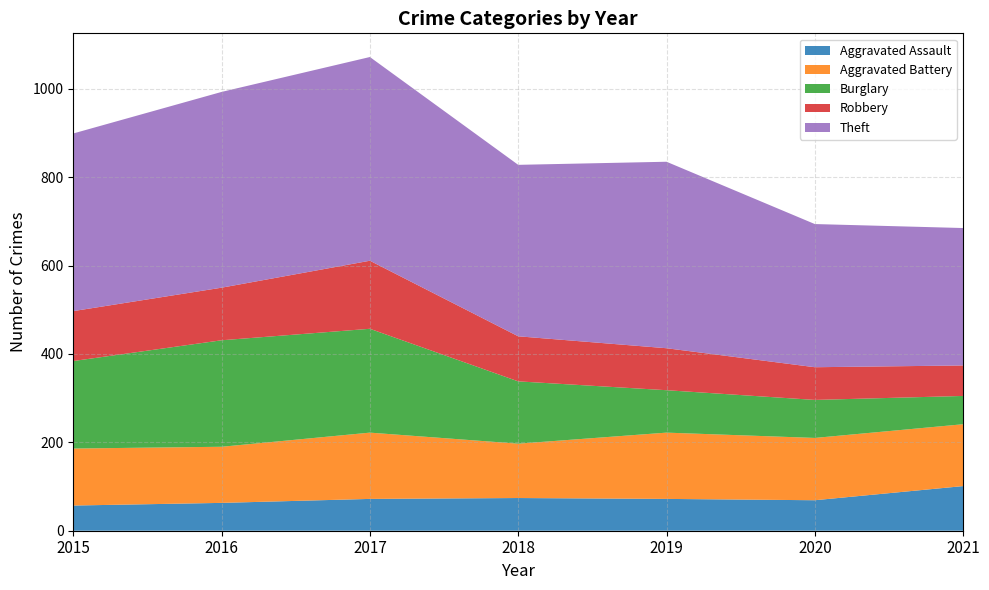

Reading right to left, extract all data points from this chart.

Aggravated Assault: 2021=101	2020=69	2019=72	2018=74	2017=72	2016=63	2015=57
Aggravated Battery: 2021=140	2020=141	2019=150	2018=123	2017=150	2016=127	2015=129
Burglary: 2021=64	2020=86	2019=96	2018=141	2017=235	2016=241	2015=198
Robbery: 2021=69	2020=74	2019=95	2018=102	2017=154	2016=119	2015=113
Theft: 2021=311	2020=324	2019=422	2018=388	2017=461	2016=443	2015=402